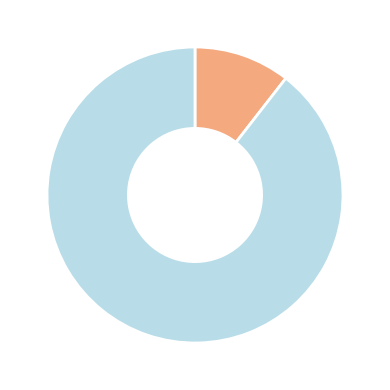

Does any single category account for the majority?

Yes